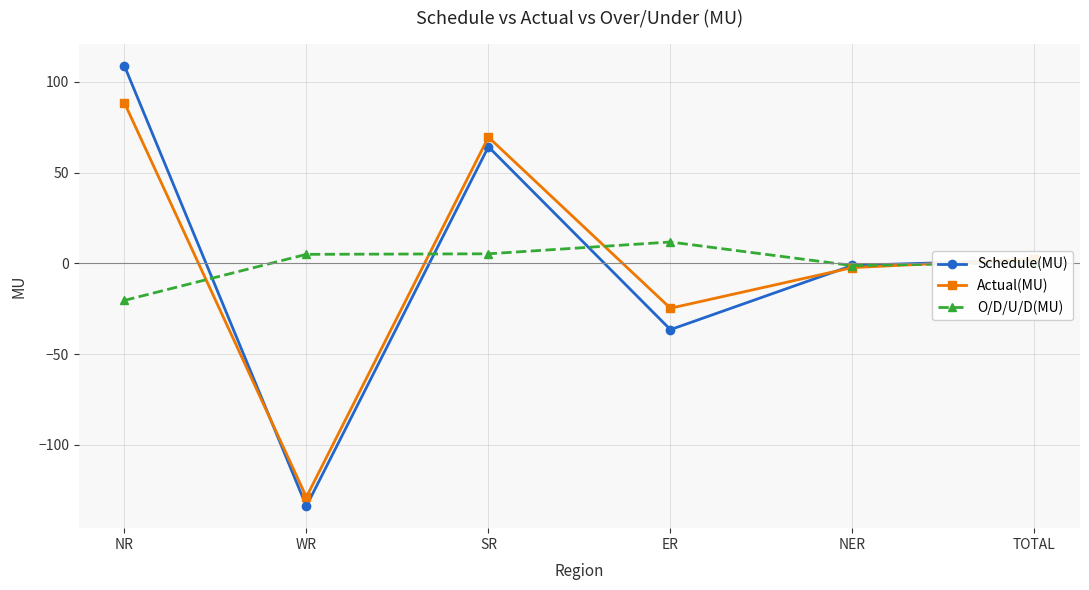

True or false: O/D/U/D(MU) has more than 2 points higher than both neighbors.

False